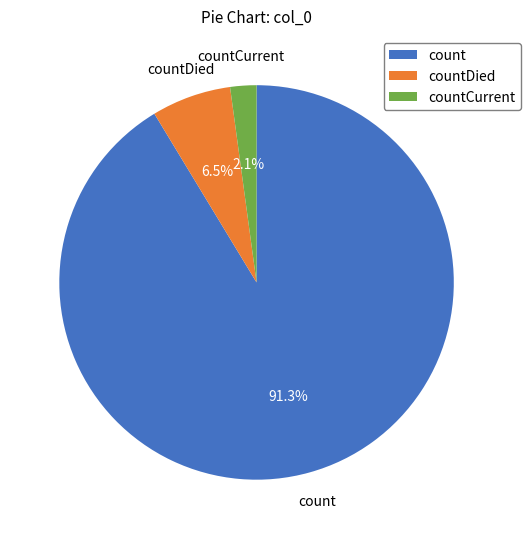

Combined, do countDied and count account for over 50%?

Yes